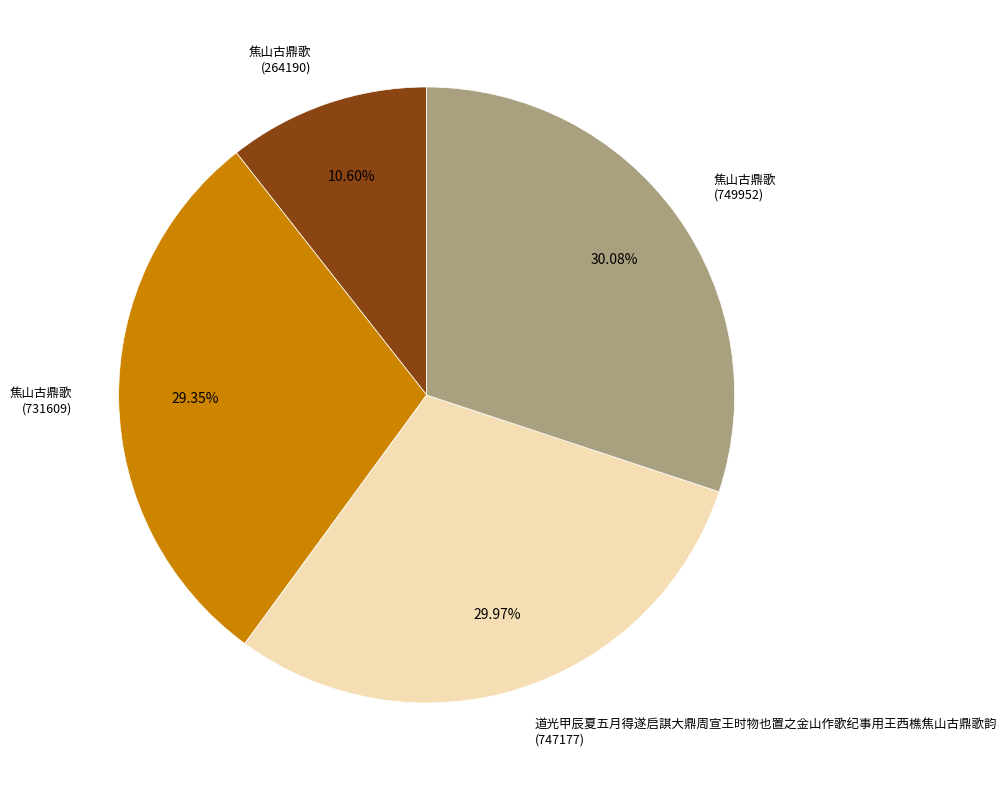

Does any single category account for the majority?

No